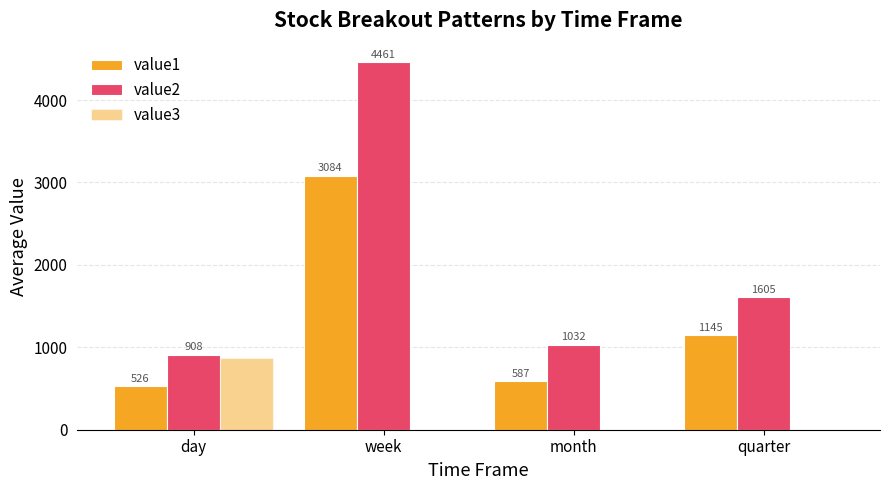

The value2 series shows 908 at day. True or false?

True